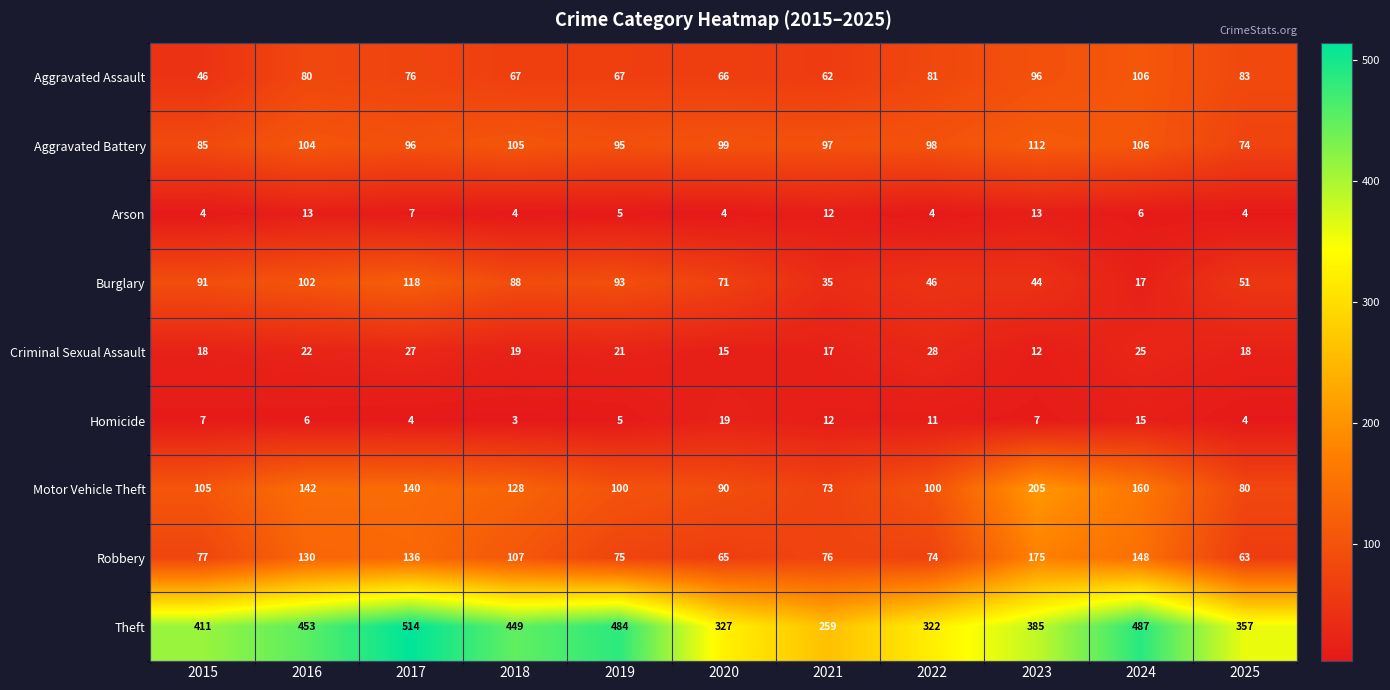

Which category has the highest value in the Theft series?

2017